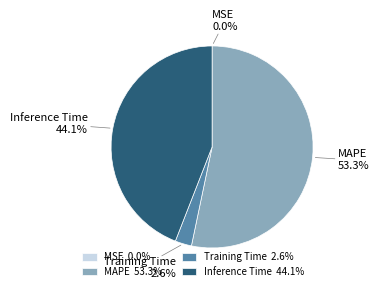

What percentage do Inference Time and MAPE together represent?

97.4%